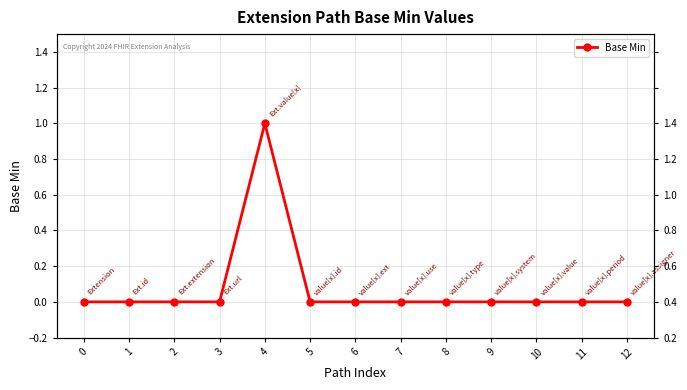

List the labels in order of value, largest first.

4, 0, 1, 2, 3, 5, 6, 7, 8, 9, 10, 11, 12